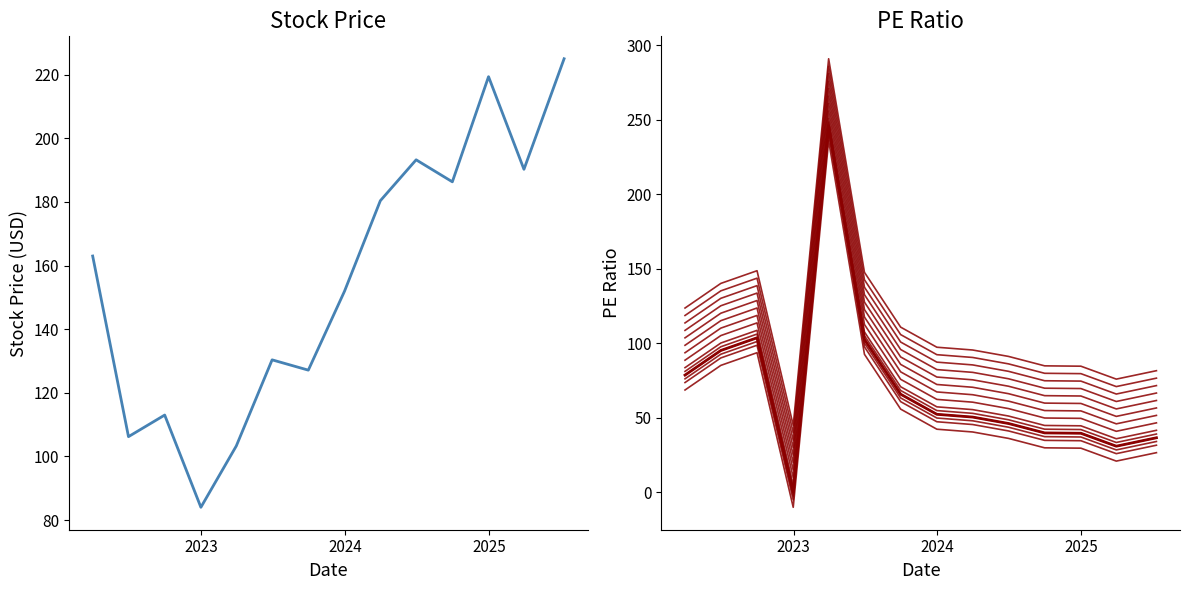

Reading left to right, transcribe all the data shown in this chart.

Stock Price: 163.0	106.2	113.0	84.0	103.3	130.4	127.1	151.9	180.4	193.2	186.3	219.4	190.3	225.0
PE_0: 68.7	85.2	93.7	-10.0	235.9	92.7	55.9	42.4	40.5	36.2	29.9	29.7	21.0	26.6
PE Ratio: 78.7	95.2	103.7	0.0	245.9	102.7	65.9	52.4	50.5	46.2	39.9	39.7	31.0	36.6